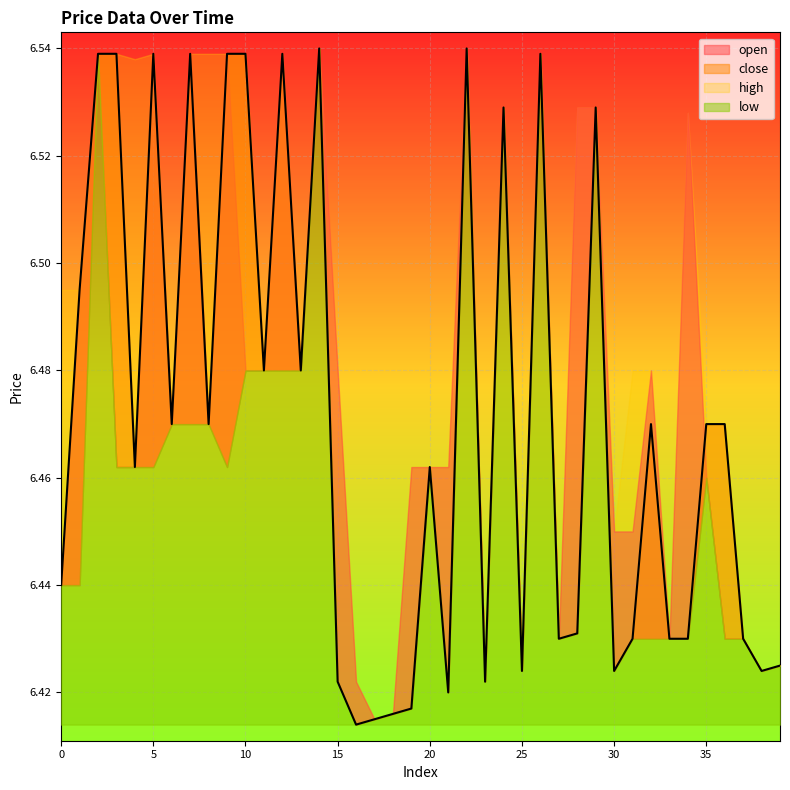

What is the value of the close point at the 21st from the left?

6.5